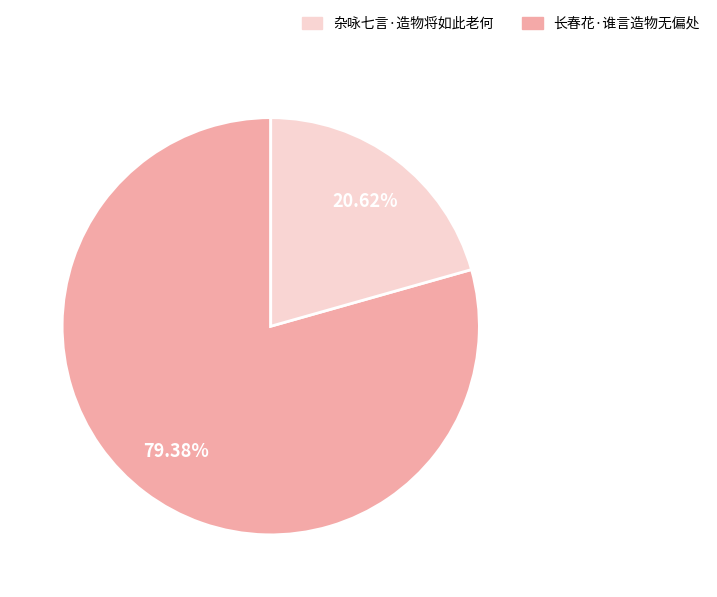

How many slices are in this pie chart?

2